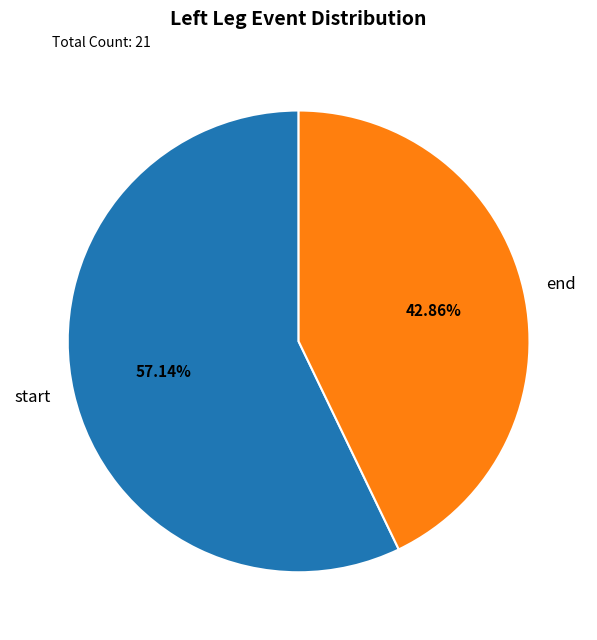

Between start and end, which is larger?

start